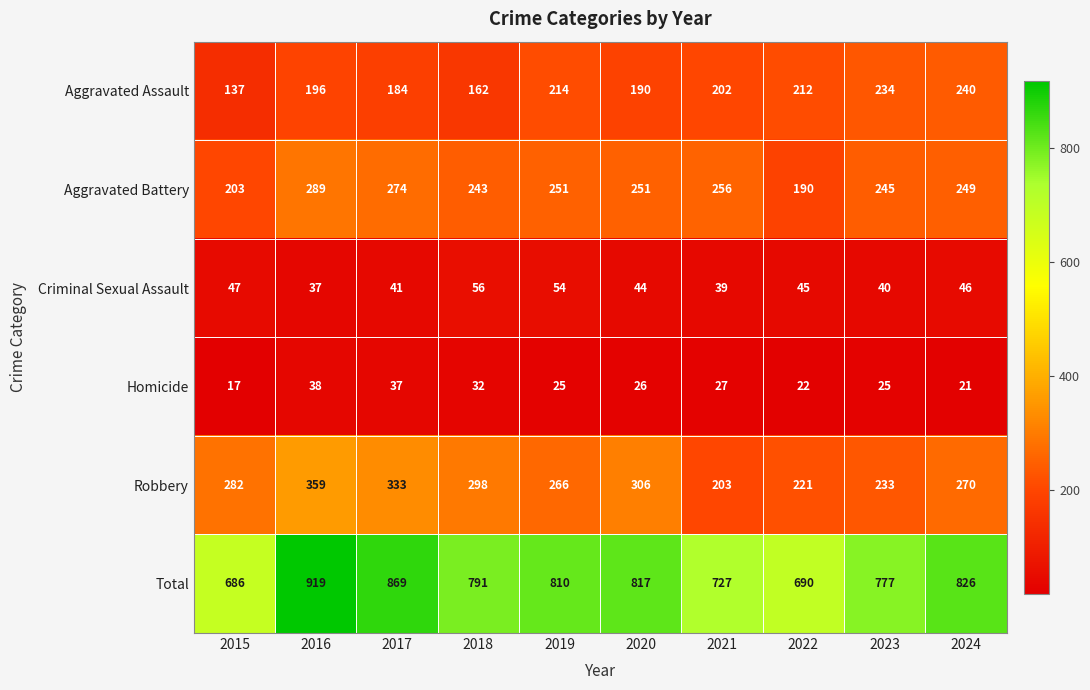

The value of Criminal Sexual Assault at 2022 is 45. True or false?

True